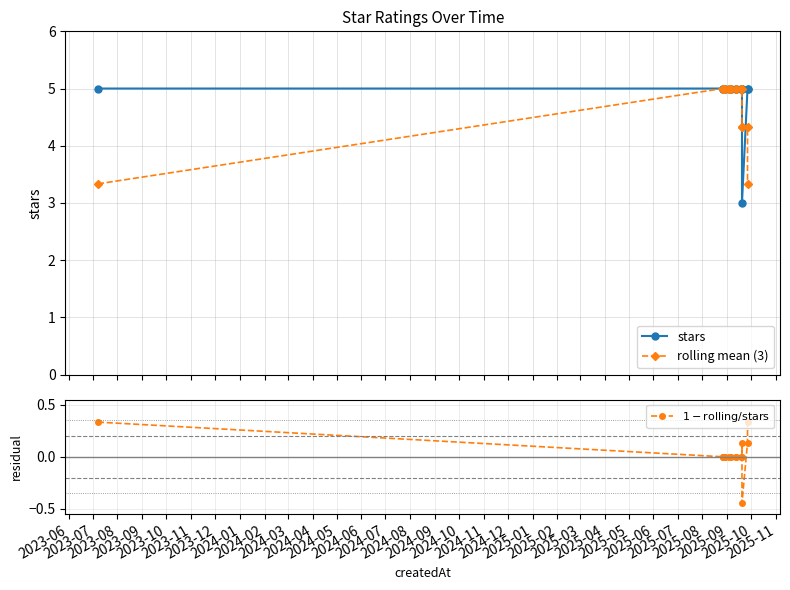

True or false: rolling mean (3) and $1 - \mathrm{rolling} / \mathrm{stars}$ intersect in this chart.

False